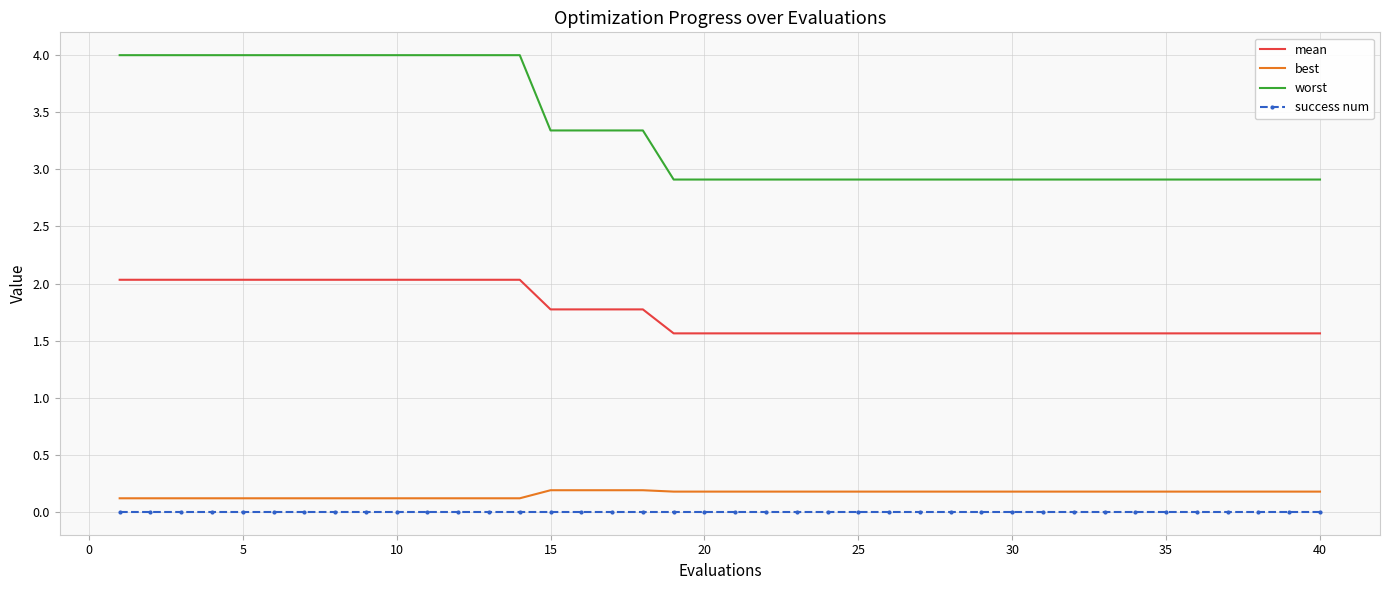

At how many categories does at least one series exceed 0?

40